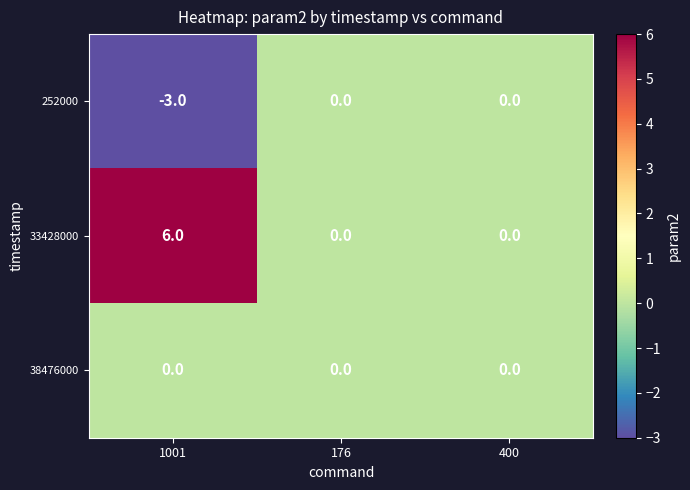

Rank the series at 1001 from lowest to highest value.

252000, 38476000, 33428000